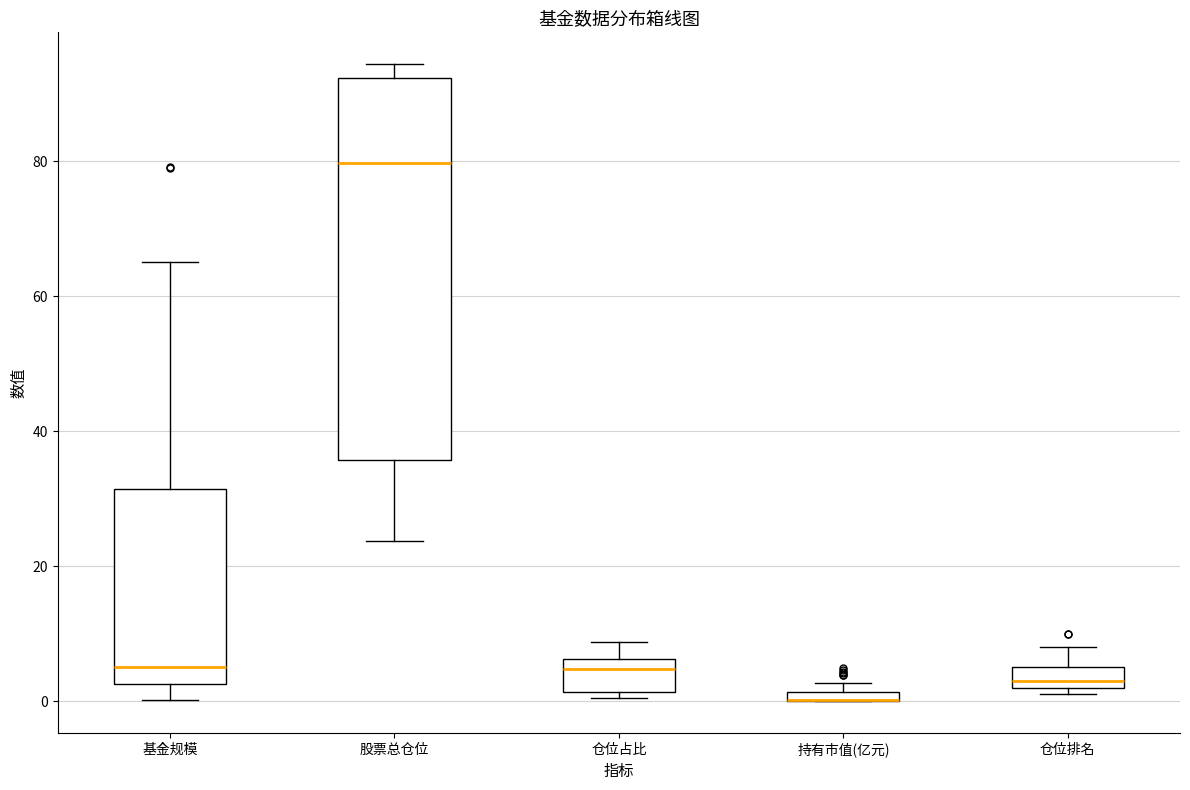

Where does the upper whisker of the box for 仓位占比 end on the y-axis? The values are not printed on the chart, so give them approximately, as read against the axis.

8